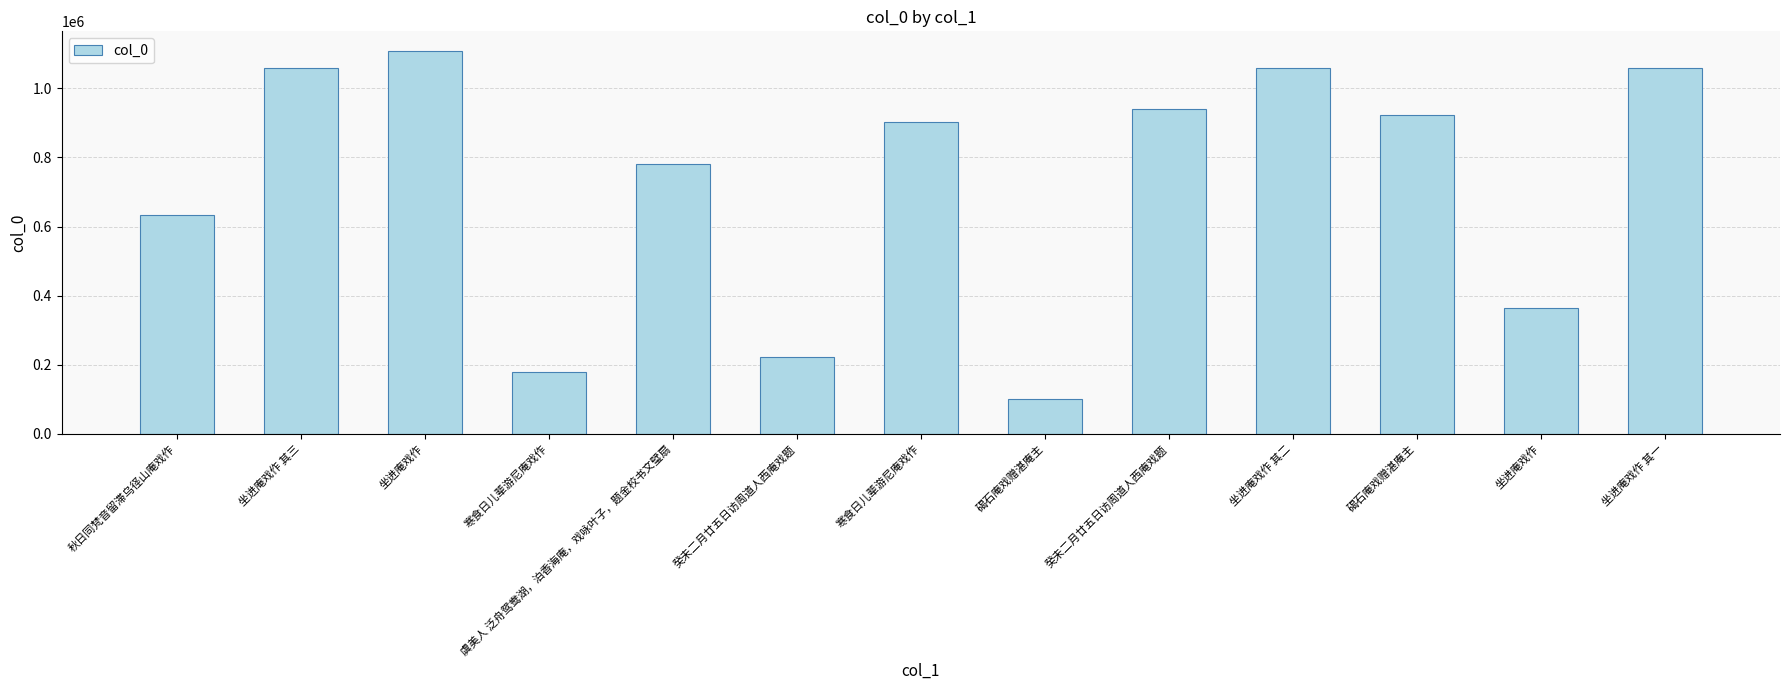

What is the ratio of the value at 虞美人 泛舟鸳鸯湖，泊香海庵，戏咏叶子，题金校书文璧扇 to the value at 寒食日儿辈游尼庵戏作?

0.9